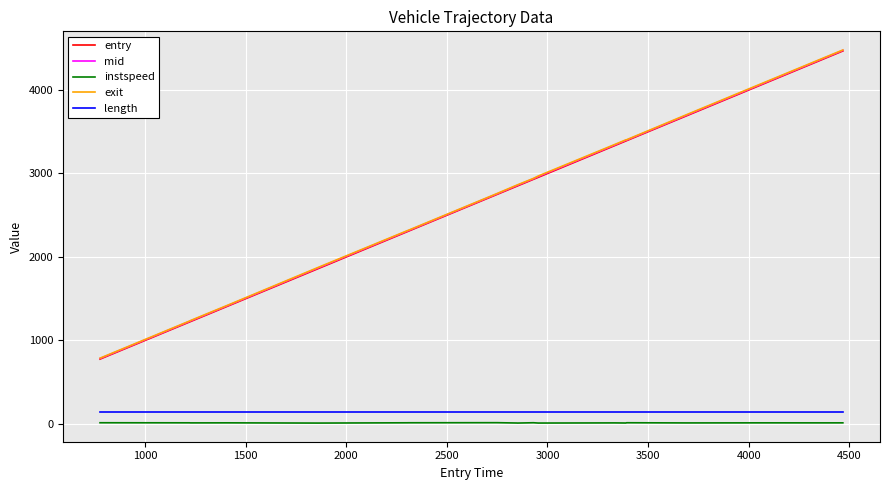

What is the maximum value shown in the chart?

4479.9